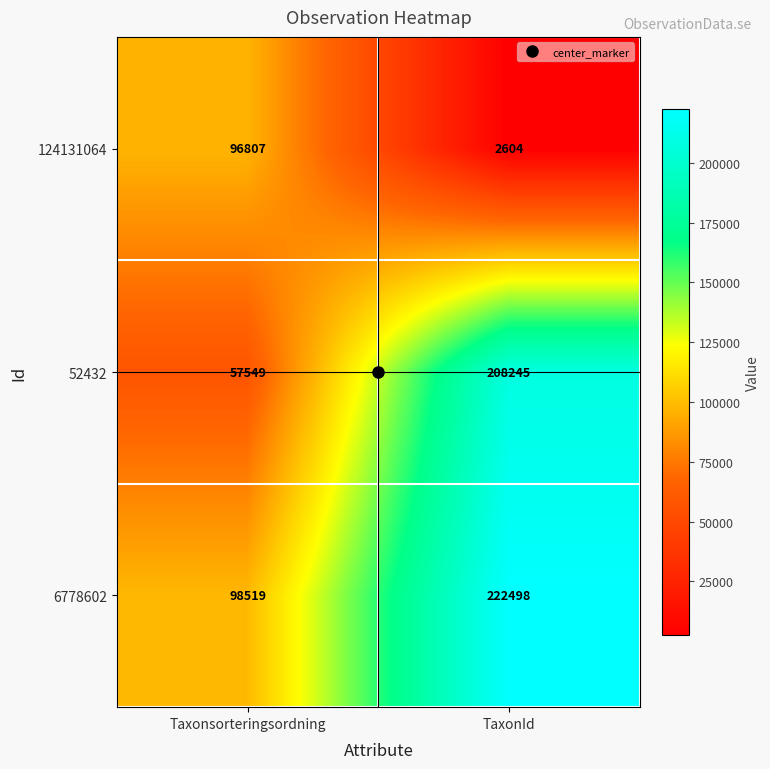

At Taxonsorteringsordning, list the series in order from smallest to largest.

52432, 124131064, 6778602